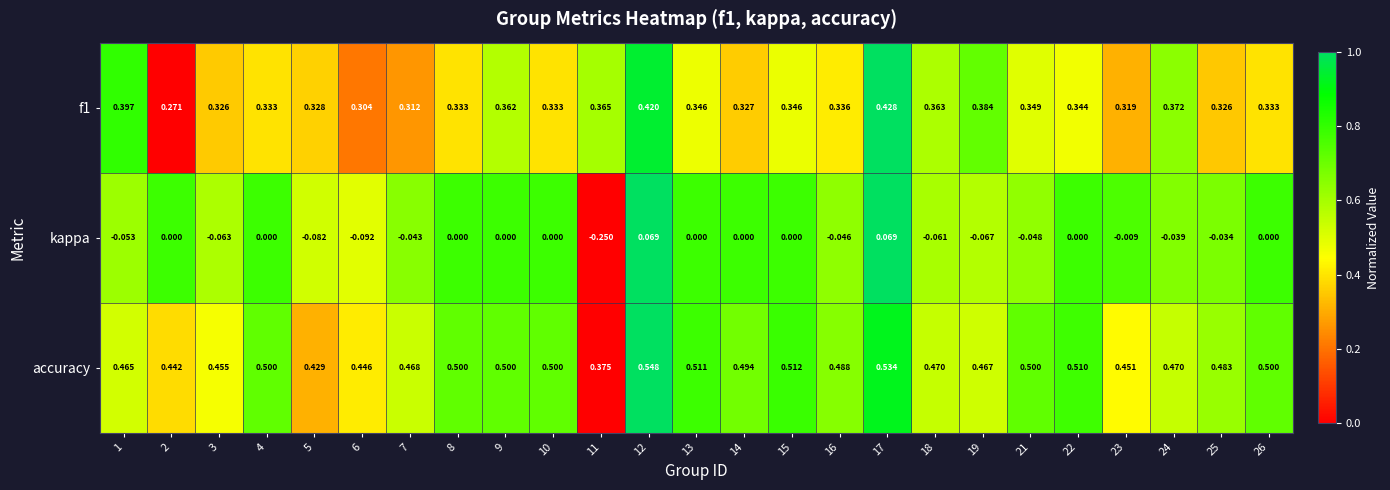

Which series changed the most between 11 and 17?

kappa